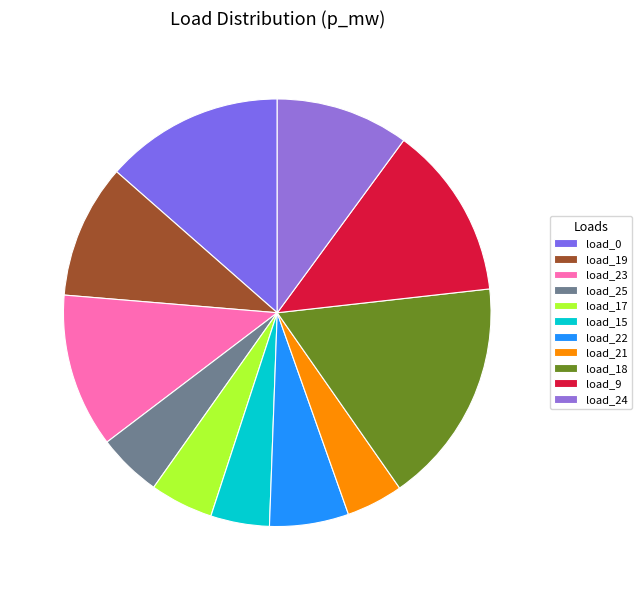

Does any single category account for the majority?

No